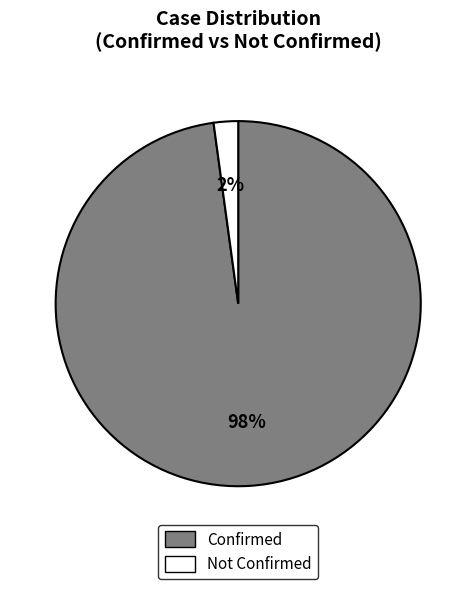

Rank the categories by value from highest to lowest.

Confirmed, Not Confirmed